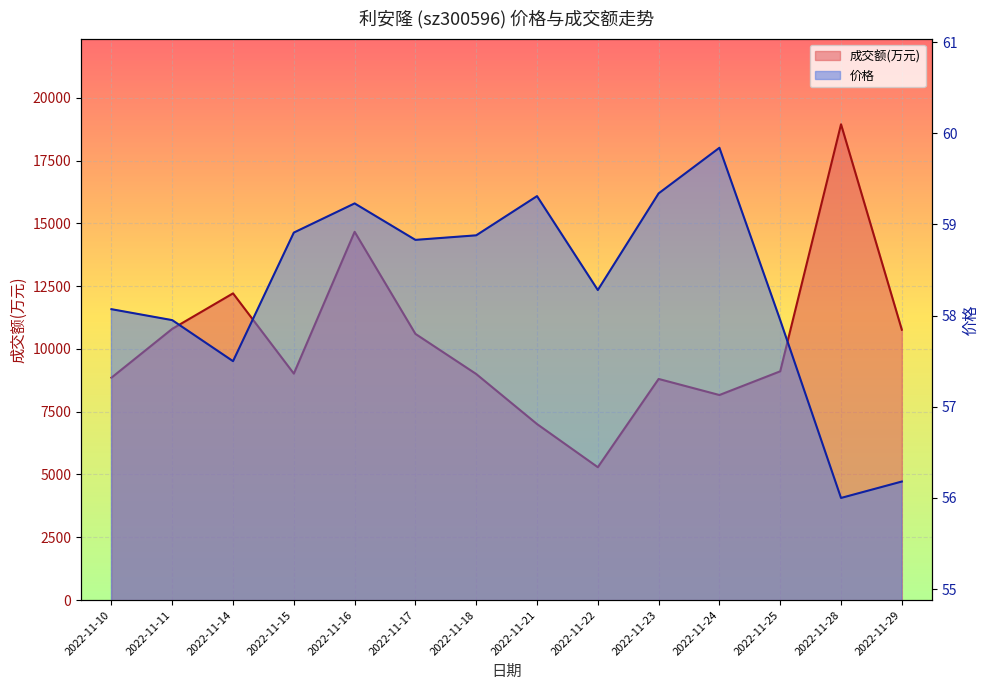

At which label is 成交额(万元) closest to 12116?

2022-11-14